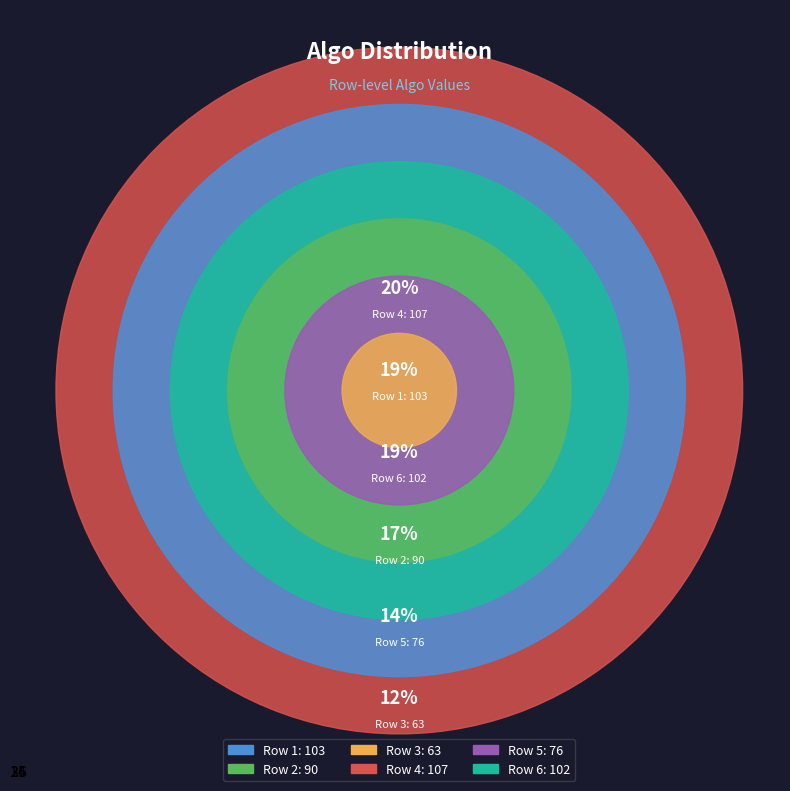

Is the sum of 1 and 3 greater than half?

No